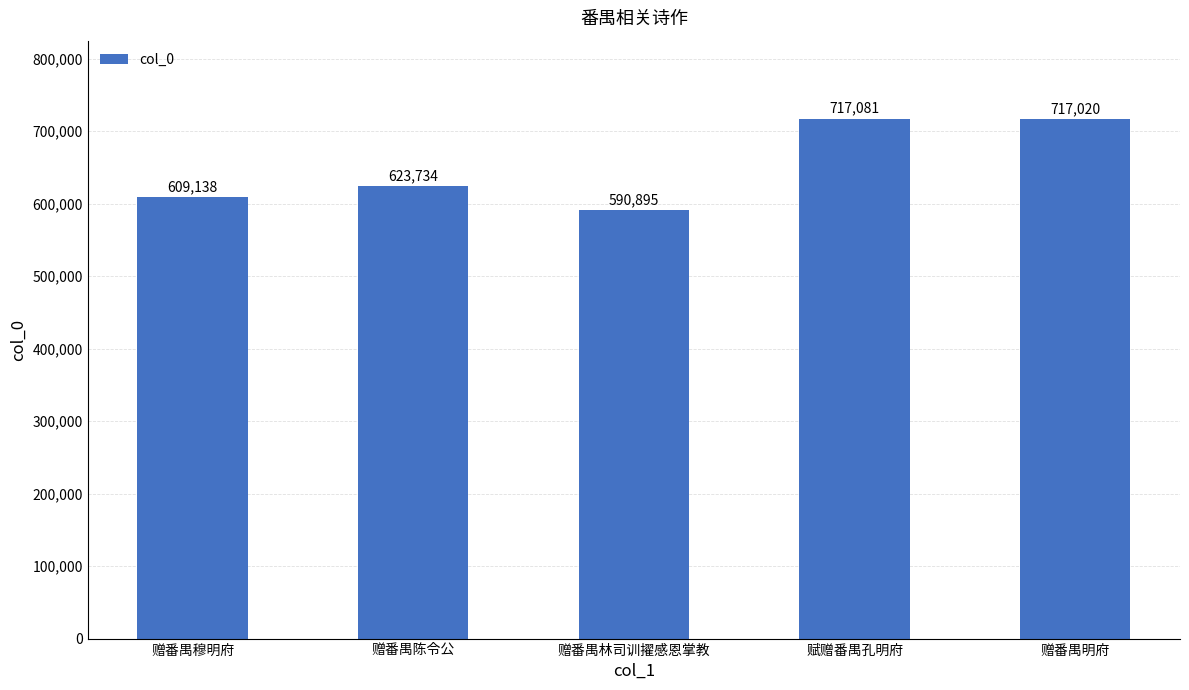

Rank the categories by value from highest to lowest.

赋赠番禺孔明府, 赠番禺明府, 赠番禺陈令公, 赠番禺穆明府, 赠番禺林司训擢感恩掌教